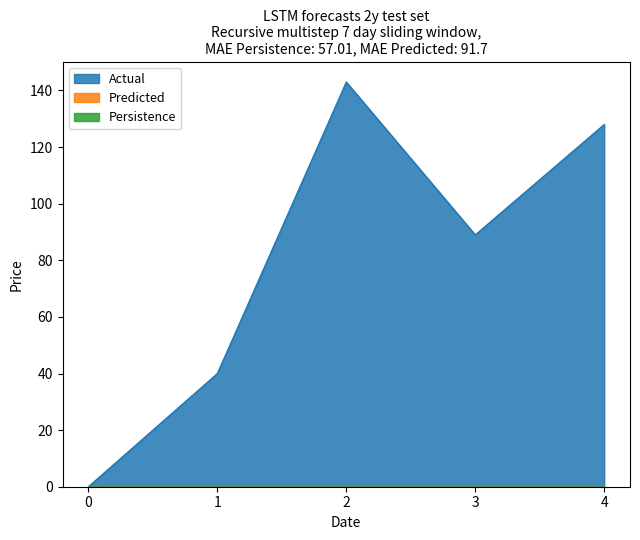

What is the difference between the highest and lowest values at 1?

40